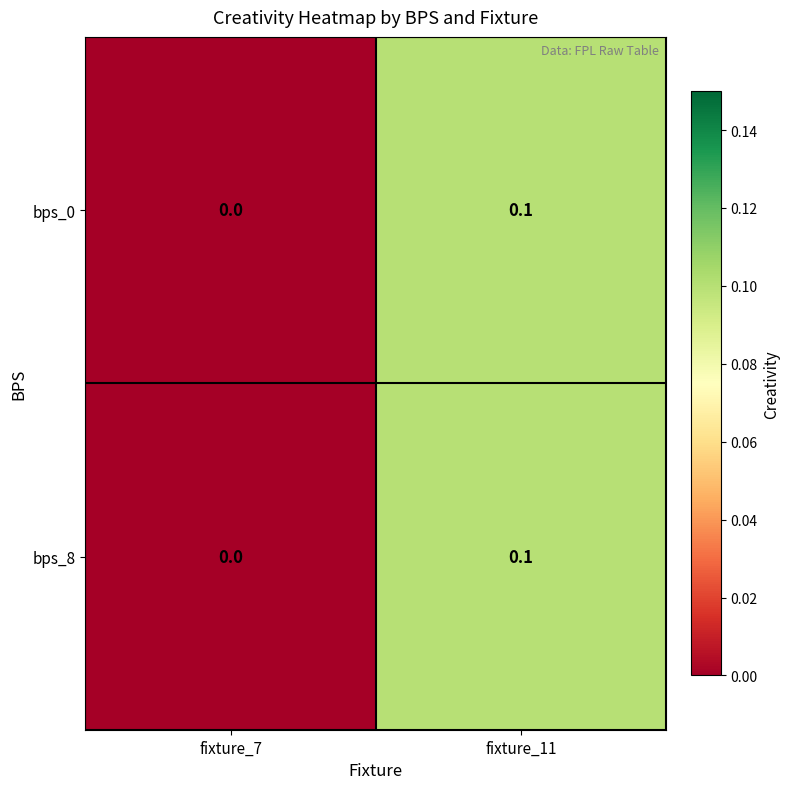

Reading left to right, what are all the values shown in this chart?

bps_0: fixture_7=0.0	fixture_11=0.1
bps_8: fixture_7=0.0	fixture_11=0.1